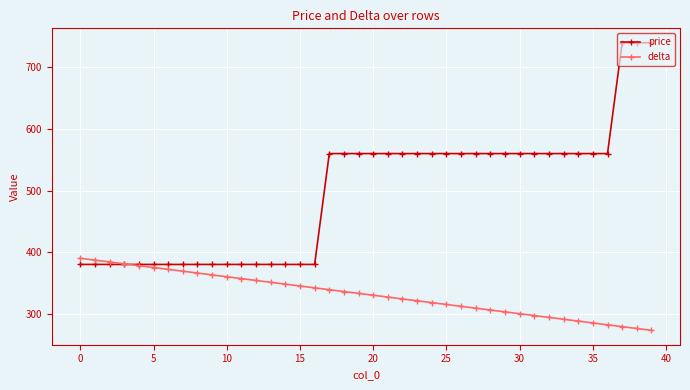

What is the value of the delta point at the 15th from the left?

348